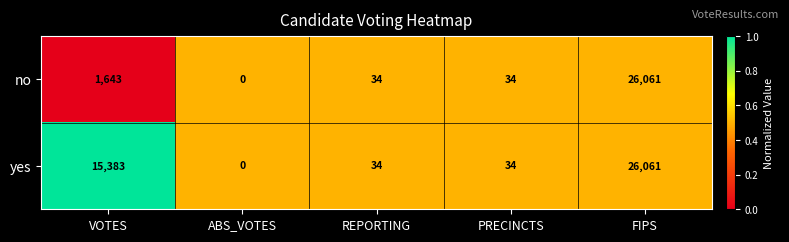

Which category has the highest value in the yes series?

FIPS